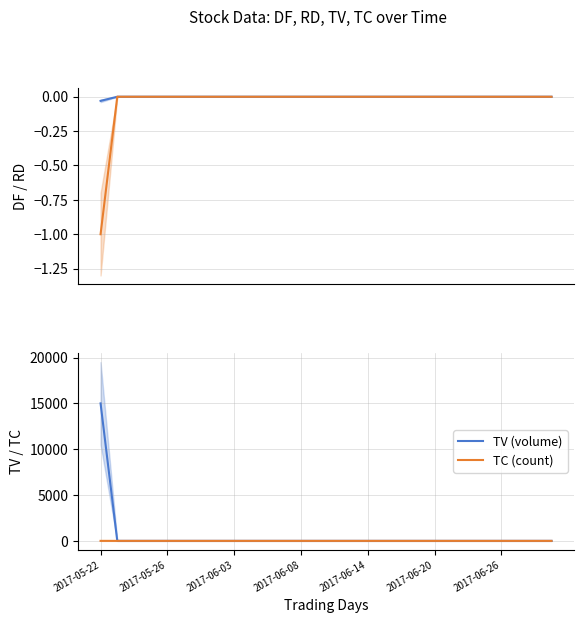

At which label does TV (volume) reach its peak?

2017-05-22